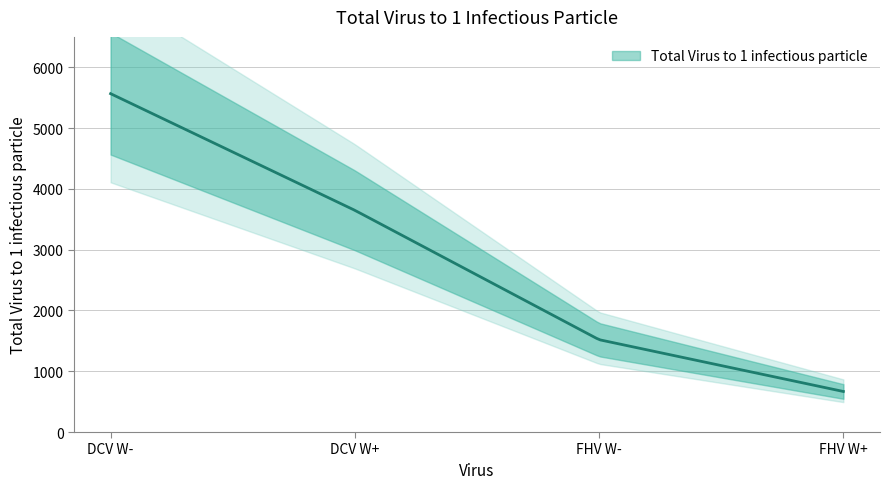

Approximately how many times larger is the value at FHV W+ compared to FHV W-?

0.4